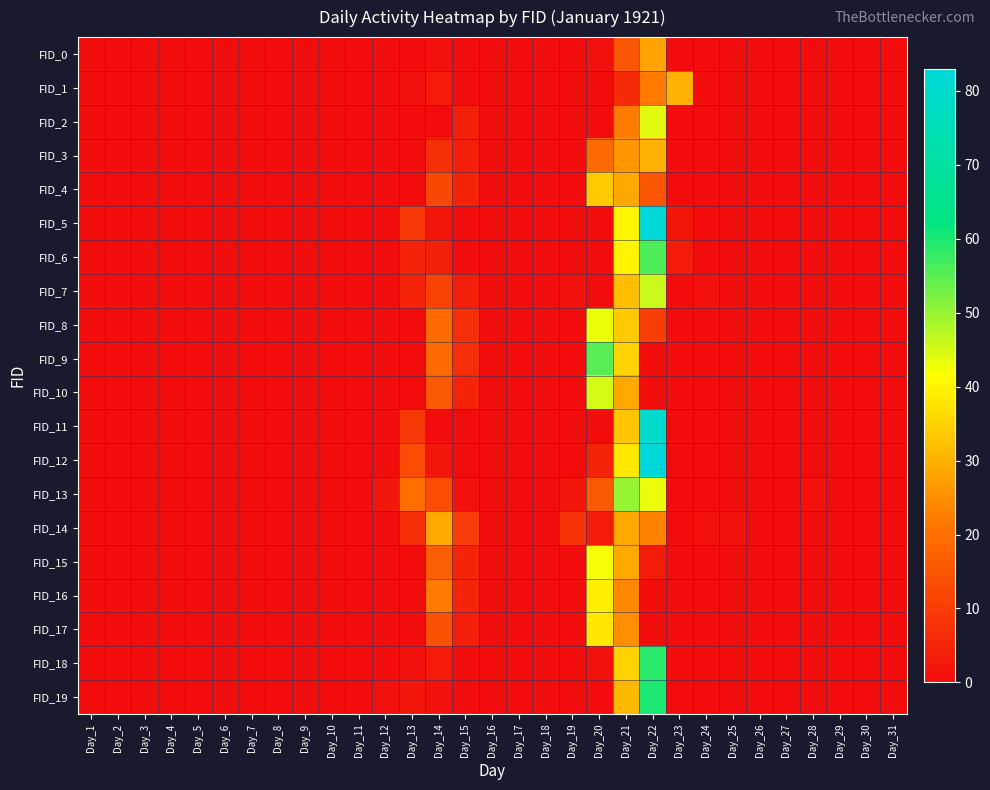

Reading left to right, transcribe all the data shown in this chart.

FID_0: Day_1=0	Day_2=0	Day_3=0	Day_4=0	Day_5=0	Day_6=0	Day_7=0	Day_8=0	Day_9=0	Day_10=0	Day_11=0	Day_12=0	Day_13=0	Day_14=1	Day_15=0	Day_16=0	Day_17=0	Day_18=0	Day_19=0	Day_20=1	Day_21=15	Day_22=28	Day_23=0	Day_24=0	Day_25=0	Day_26=0	Day_27=0	Day_28=0	Day_29=0	Day_30=0	Day_31=0
FID_1: Day_1=0	Day_2=0	Day_3=0	Day_4=0	Day_5=0	Day_6=0	Day_7=0	Day_8=0	Day_9=0	Day_10=0	Day_11=0	Day_12=0	Day_13=1	Day_14=3	Day_15=0	Day_16=0	Day_17=0	Day_18=0	Day_19=0	Day_20=0	Day_21=6	Day_22=22	Day_23=30	Day_24=0	Day_25=0	Day_26=0	Day_27=0	Day_28=0	Day_29=0	Day_30=0	Day_31=0
FID_2: Day_1=0	Day_2=0	Day_3=0	Day_4=0	Day_5=0	Day_6=0	Day_7=0	Day_8=0	Day_9=0	Day_10=0	Day_11=0	Day_12=0	Day_13=0	Day_14=0	Day_15=4	Day_16=0	Day_17=0	Day_18=0	Day_19=0	Day_20=0	Day_21=22	Day_22=44	Day_23=0	Day_24=0	Day_25=0	Day_26=0	Day_27=0	Day_28=0	Day_29=0	Day_30=0	Day_31=0
FID_3: Day_1=0	Day_2=0	Day_3=0	Day_4=0	Day_5=0	Day_6=0	Day_7=0	Day_8=0	Day_9=0	Day_10=0	Day_11=0	Day_12=0	Day_13=0	Day_14=7	Day_15=4	Day_16=0	Day_17=0	Day_18=0	Day_19=0	Day_20=19	Day_21=26	Day_22=30	Day_23=0	Day_24=0	Day_25=0	Day_26=0	Day_27=0	Day_28=0	Day_29=0	Day_30=0	Day_31=0
FID_4: Day_1=0	Day_2=0	Day_3=0	Day_4=0	Day_5=0	Day_6=0	Day_7=0	Day_8=0	Day_9=0	Day_10=0	Day_11=0	Day_12=0	Day_13=0	Day_14=12	Day_15=5	Day_16=0	Day_17=0	Day_18=0	Day_19=0	Day_20=34	Day_21=29	Day_22=15	Day_23=0	Day_24=0	Day_25=0	Day_26=0	Day_27=0	Day_28=0	Day_29=0	Day_30=0	Day_31=0
FID_5: Day_1=0	Day_2=0	Day_3=0	Day_4=0	Day_5=0	Day_6=0	Day_7=0	Day_8=0	Day_9=0	Day_10=0	Day_11=0	Day_12=0	Day_13=9	Day_14=2	Day_15=0	Day_16=0	Day_17=0	Day_18=0	Day_19=0	Day_20=0	Day_21=40	Day_22=83	Day_23=2	Day_24=0	Day_25=0	Day_26=0	Day_27=0	Day_28=0	Day_29=0	Day_30=0	Day_31=0
FID_6: Day_1=0	Day_2=0	Day_3=0	Day_4=0	Day_5=0	Day_6=0	Day_7=0	Day_8=0	Day_9=0	Day_10=0	Day_11=0	Day_12=0	Day_13=5	Day_14=4	Day_15=0	Day_16=0	Day_17=0	Day_18=0	Day_19=0	Day_20=0	Day_21=40	Day_22=56	Day_23=3	Day_24=0	Day_25=0	Day_26=0	Day_27=0	Day_28=0	Day_29=0	Day_30=0	Day_31=0
FID_7: Day_1=0	Day_2=0	Day_3=0	Day_4=0	Day_5=0	Day_6=0	Day_7=0	Day_8=0	Day_9=0	Day_10=0	Day_11=0	Day_12=0	Day_13=5	Day_14=11	Day_15=4	Day_16=0	Day_17=0	Day_18=0	Day_19=1	Day_20=0	Day_21=32	Day_22=46	Day_23=0	Day_24=1	Day_25=0	Day_26=0	Day_27=0	Day_28=0	Day_29=0	Day_30=0	Day_31=0
FID_8: Day_1=0	Day_2=0	Day_3=0	Day_4=0	Day_5=0	Day_6=0	Day_7=0	Day_8=0	Day_9=0	Day_10=0	Day_11=0	Day_12=0	Day_13=0	Day_14=19	Day_15=7	Day_16=0	Day_17=0	Day_18=0	Day_19=0	Day_20=43	Day_21=34	Day_22=10	Day_23=0	Day_24=0	Day_25=0	Day_26=0	Day_27=0	Day_28=0	Day_29=0	Day_30=0	Day_31=0
FID_9: Day_1=0	Day_2=0	Day_3=0	Day_4=0	Day_5=0	Day_6=0	Day_7=0	Day_8=0	Day_9=0	Day_10=0	Day_11=0	Day_12=0	Day_13=0	Day_14=19	Day_15=7	Day_16=0	Day_17=0	Day_18=0	Day_19=0	Day_20=55	Day_21=35	Day_22=0	Day_23=0	Day_24=0	Day_25=0	Day_26=0	Day_27=0	Day_28=0	Day_29=0	Day_30=0	Day_31=0
FID_10: Day_1=0	Day_2=0	Day_3=0	Day_4=0	Day_5=0	Day_6=0	Day_7=0	Day_8=0	Day_9=0	Day_10=0	Day_11=0	Day_12=0	Day_13=0	Day_14=16	Day_15=5	Day_16=0	Day_17=0	Day_18=0	Day_19=0	Day_20=45	Day_21=29	Day_22=0	Day_23=0	Day_24=0	Day_25=0	Day_26=0	Day_27=0	Day_28=0	Day_29=0	Day_30=0	Day_31=0
FID_11: Day_1=0	Day_2=0	Day_3=0	Day_4=0	Day_5=0	Day_6=0	Day_7=0	Day_8=0	Day_9=0	Day_10=0	Day_11=0	Day_12=0	Day_13=9	Day_14=0	Day_15=0	Day_16=0	Day_17=0	Day_18=0	Day_19=0	Day_20=0	Day_21=33	Day_22=80	Day_23=0	Day_24=0	Day_25=0	Day_26=0	Day_27=0	Day_28=0	Day_29=0	Day_30=0	Day_31=0
FID_12: Day_1=0	Day_2=0	Day_3=0	Day_4=0	Day_5=0	Day_6=0	Day_7=0	Day_8=0	Day_9=0	Day_10=0	Day_11=0	Day_12=0	Day_13=13	Day_14=2	Day_15=0	Day_16=0	Day_17=0	Day_18=0	Day_19=0	Day_20=5	Day_21=38	Day_22=83	Day_23=0	Day_24=0	Day_25=0	Day_26=0	Day_27=0	Day_28=0	Day_29=0	Day_30=0	Day_31=0
FID_13: Day_1=0	Day_2=0	Day_3=0	Day_4=0	Day_5=0	Day_6=0	Day_7=0	Day_8=0	Day_9=0	Day_10=0	Day_11=0	Day_12=2	Day_13=20	Day_14=13	Day_15=1	Day_16=0	Day_17=0	Day_18=0	Day_19=2	Day_20=16	Day_21=50	Day_22=43	Day_23=0	Day_24=0	Day_25=0	Day_26=0	Day_27=0	Day_28=1	Day_29=0	Day_30=0	Day_31=0
FID_14: Day_1=0	Day_2=0	Day_3=0	Day_4=0	Day_5=0	Day_6=0	Day_7=0	Day_8=0	Day_9=0	Day_10=0	Day_11=0	Day_12=0	Day_13=7	Day_14=29	Day_15=10	Day_16=0	Day_17=0	Day_18=0	Day_19=8	Day_20=3	Day_21=29	Day_22=23	Day_23=0	Day_24=1	Day_25=1	Day_26=0	Day_27=0	Day_28=0	Day_29=0	Day_30=0	Day_31=0
FID_15: Day_1=0	Day_2=0	Day_3=0	Day_4=0	Day_5=0	Day_6=0	Day_7=0	Day_8=0	Day_9=0	Day_10=0	Day_11=0	Day_12=0	Day_13=0	Day_14=17	Day_15=5	Day_16=0	Day_17=0	Day_18=0	Day_19=0	Day_20=42	Day_21=29	Day_22=3	Day_23=0	Day_24=0	Day_25=0	Day_26=0	Day_27=0	Day_28=0	Day_29=0	Day_30=0	Day_31=0
FID_16: Day_1=0	Day_2=0	Day_3=0	Day_4=0	Day_5=0	Day_6=0	Day_7=0	Day_8=0	Day_9=0	Day_10=0	Day_11=0	Day_12=0	Day_13=0	Day_14=22	Day_15=5	Day_16=0	Day_17=0	Day_18=0	Day_19=0	Day_20=39	Day_21=24	Day_22=0	Day_23=0	Day_24=0	Day_25=0	Day_26=0	Day_27=0	Day_28=0	Day_29=0	Day_30=0	Day_31=0
FID_17: Day_1=0	Day_2=0	Day_3=0	Day_4=0	Day_5=0	Day_6=0	Day_7=0	Day_8=0	Day_9=0	Day_10=0	Day_11=0	Day_12=0	Day_13=0	Day_14=14	Day_15=4	Day_16=0	Day_17=0	Day_18=0	Day_19=0	Day_20=38	Day_21=25	Day_22=0	Day_23=0	Day_24=0	Day_25=0	Day_26=0	Day_27=0	Day_28=0	Day_29=0	Day_30=0	Day_31=0
FID_18: Day_1=0	Day_2=0	Day_3=0	Day_4=0	Day_5=0	Day_6=0	Day_7=0	Day_8=0	Day_9=0	Day_10=0	Day_11=0	Day_12=0	Day_13=1	Day_14=3	Day_15=0	Day_16=0	Day_17=0	Day_18=0	Day_19=0	Day_20=1	Day_21=35	Day_22=59	Day_23=0	Day_24=0	Day_25=0	Day_26=0	Day_27=0	Day_28=0	Day_29=0	Day_30=0	Day_31=0
FID_19: Day_1=0	Day_2=0	Day_3=0	Day_4=0	Day_5=0	Day_6=0	Day_7=0	Day_8=0	Day_9=0	Day_10=0	Day_11=0	Day_12=1	Day_13=2	Day_14=1	Day_15=0	Day_16=0	Day_17=0	Day_18=0	Day_19=0	Day_20=0	Day_21=31	Day_22=60	Day_23=0	Day_24=0	Day_25=0	Day_26=0	Day_27=0	Day_28=0	Day_29=0	Day_30=0	Day_31=0